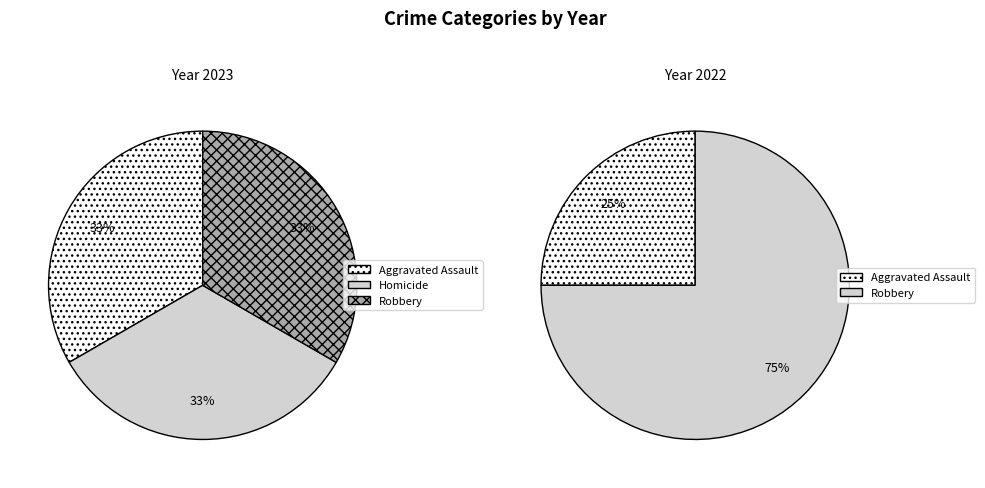

How many slices are in this pie chart?

5